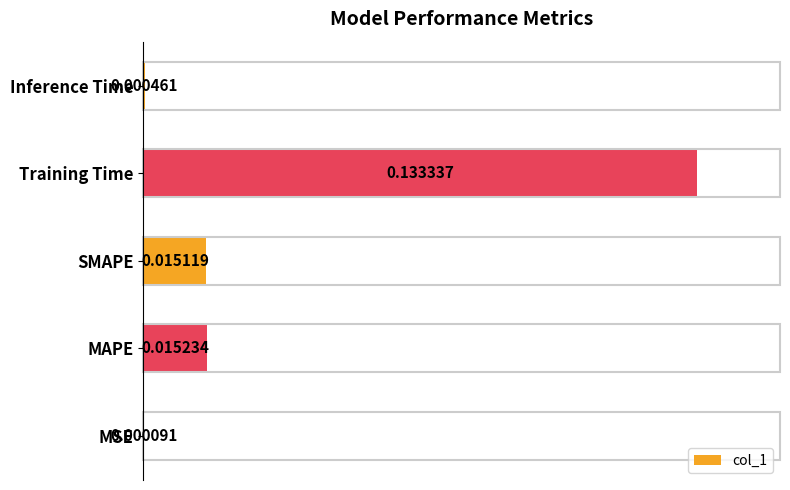

Where is the data nearest to the value 0?

MSE